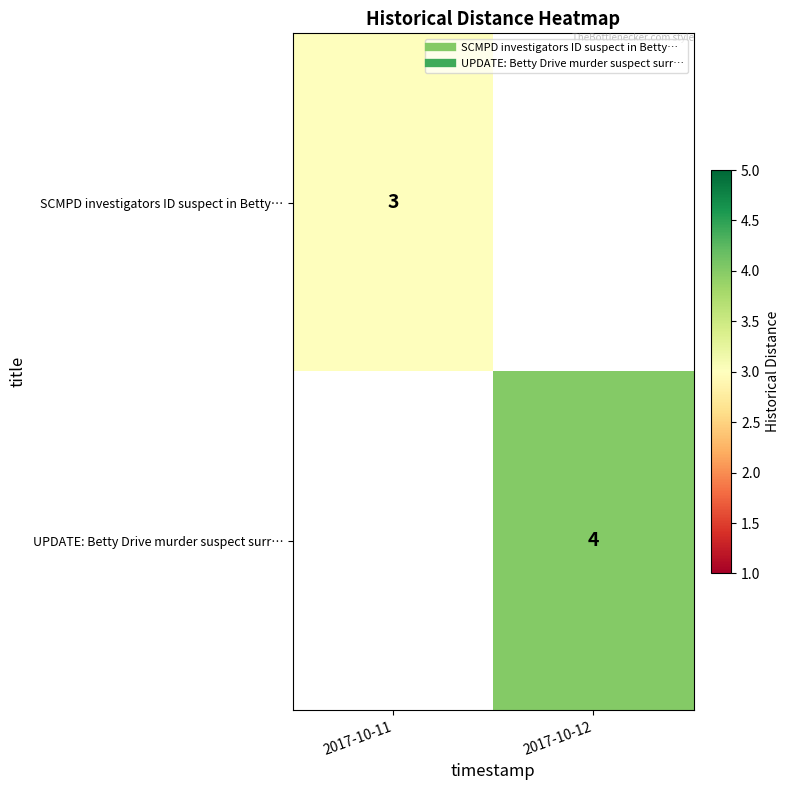

What is the sum of all UPDATE: Betty Drive murder suspect surr… values?

4